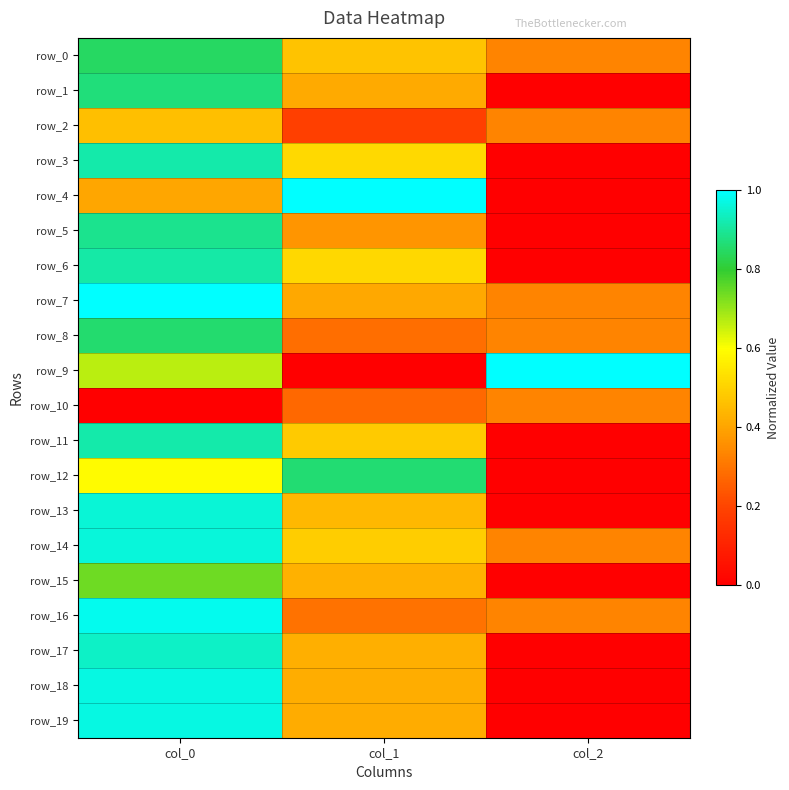

Reading left to right, extract all data points from this chart.

row_0: col_0=0.8	col_1=0.5	col_2=0.3
row_1: col_0=0.9	col_1=0.4	col_2=0.0
row_2: col_0=0.5	col_1=0.2	col_2=0.3
row_3: col_0=0.9	col_1=0.5	col_2=0.0
row_4: col_0=0.4	col_1=1.0	col_2=0.0
row_5: col_0=0.9	col_1=0.4	col_2=0.0
row_6: col_0=0.9	col_1=0.5	col_2=0.0
row_7: col_0=1.0	col_1=0.4	col_2=0.3
row_8: col_0=0.9	col_1=0.3	col_2=0.3
row_9: col_0=0.7	col_1=0.0	col_2=1.0
row_10: col_0=0.0	col_1=0.3	col_2=0.3
row_11: col_0=0.9	col_1=0.5	col_2=0.0
row_12: col_0=0.6	col_1=0.9	col_2=0.0
row_13: col_0=1.0	col_1=0.4	col_2=0.0
row_14: col_0=1.0	col_1=0.5	col_2=0.3
row_15: col_0=0.7	col_1=0.4	col_2=0.0
row_16: col_0=1.0	col_1=0.3	col_2=0.3
row_17: col_0=0.9	col_1=0.4	col_2=0.0
row_18: col_0=1.0	col_1=0.4	col_2=0.0
row_19: col_0=1.0	col_1=0.4	col_2=0.0